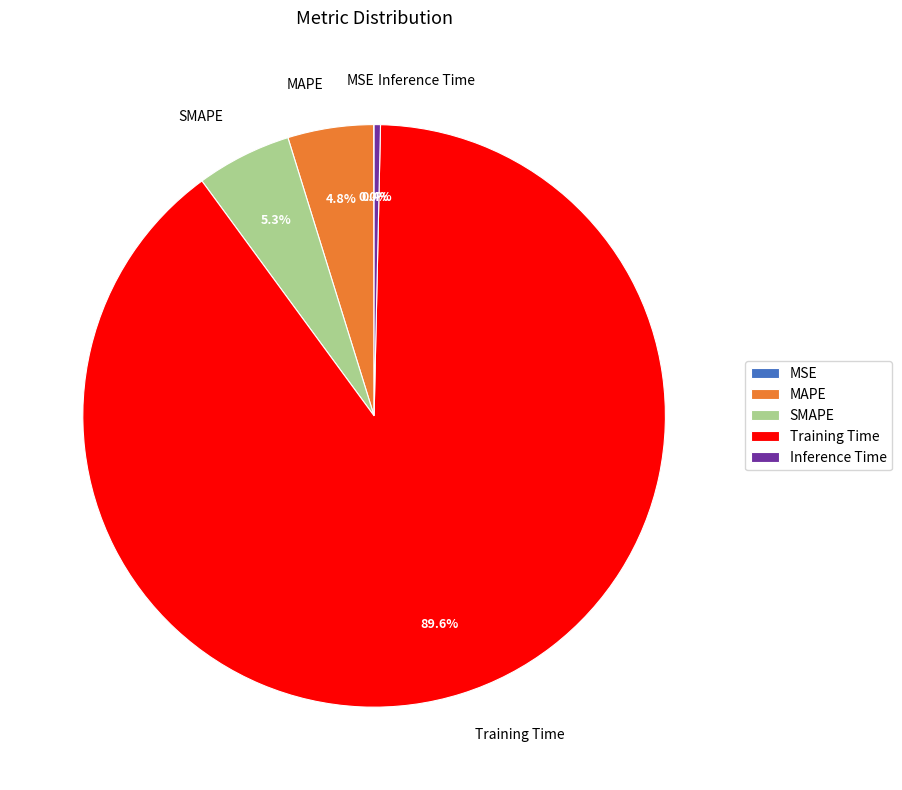

Which has a higher value, SMAPE or Inference Time?

SMAPE